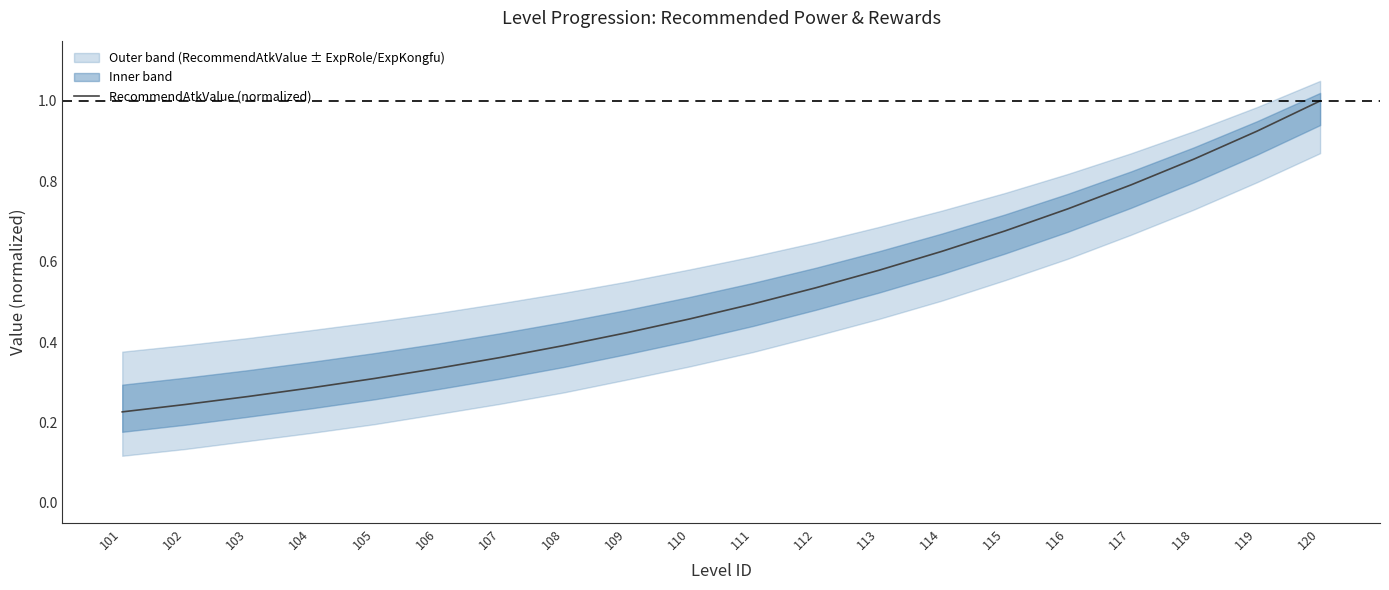

What is the value of the 20th point from the left?

1.0